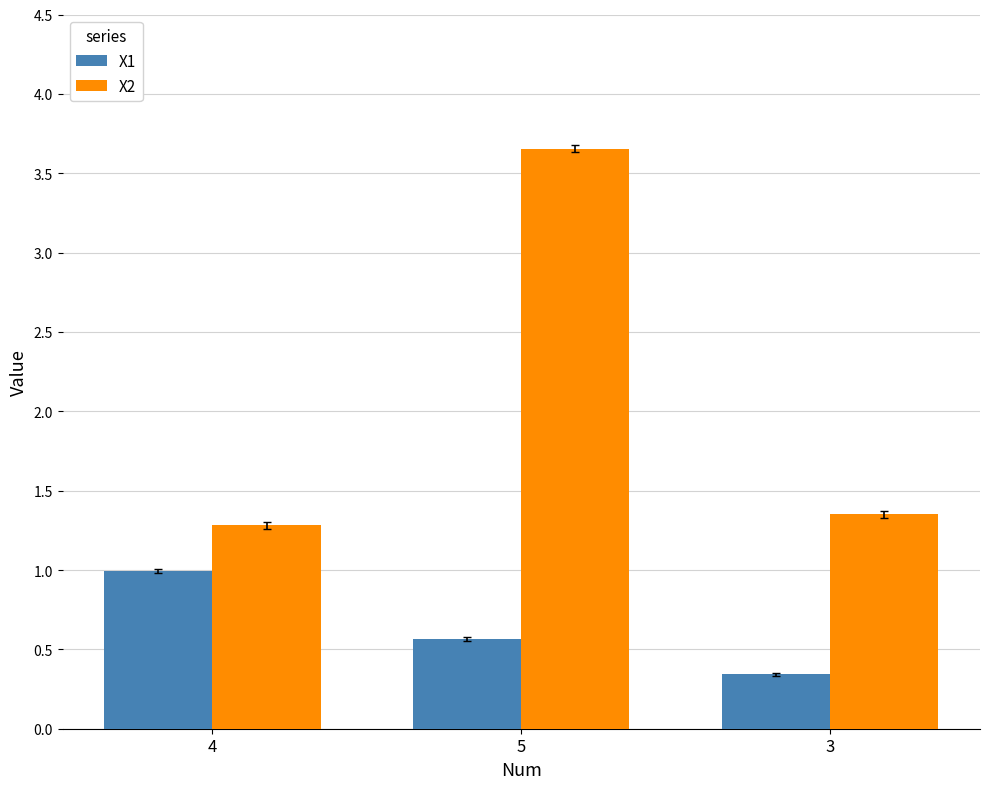

What is the average value of the X2 series?

2.1